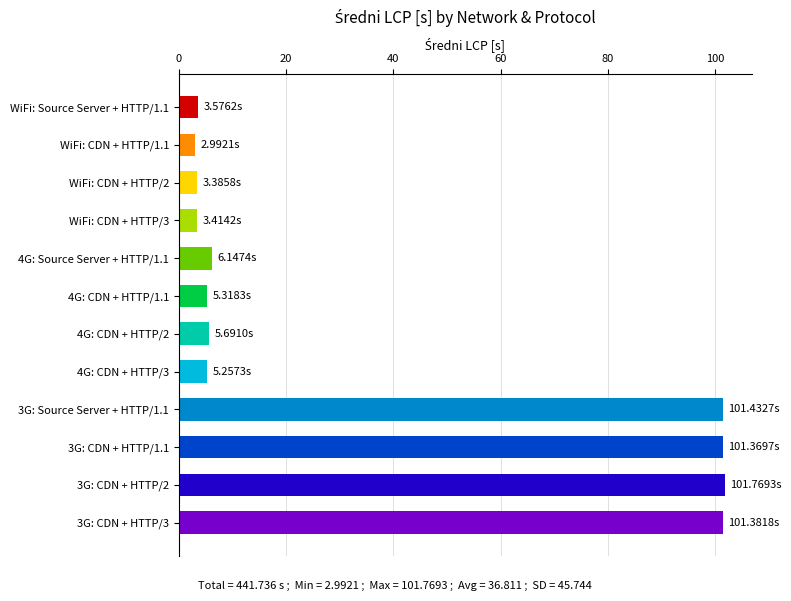

Between WiFi: CDN + HTTP/1.1 and 3G: CDN + HTTP/1.1, which is larger?

3G: CDN + HTTP/1.1